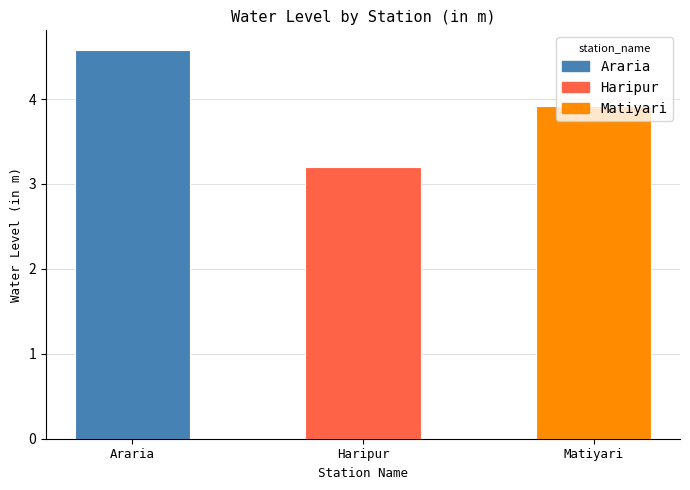

Which has a higher value, Araria or Matiyari?

Araria